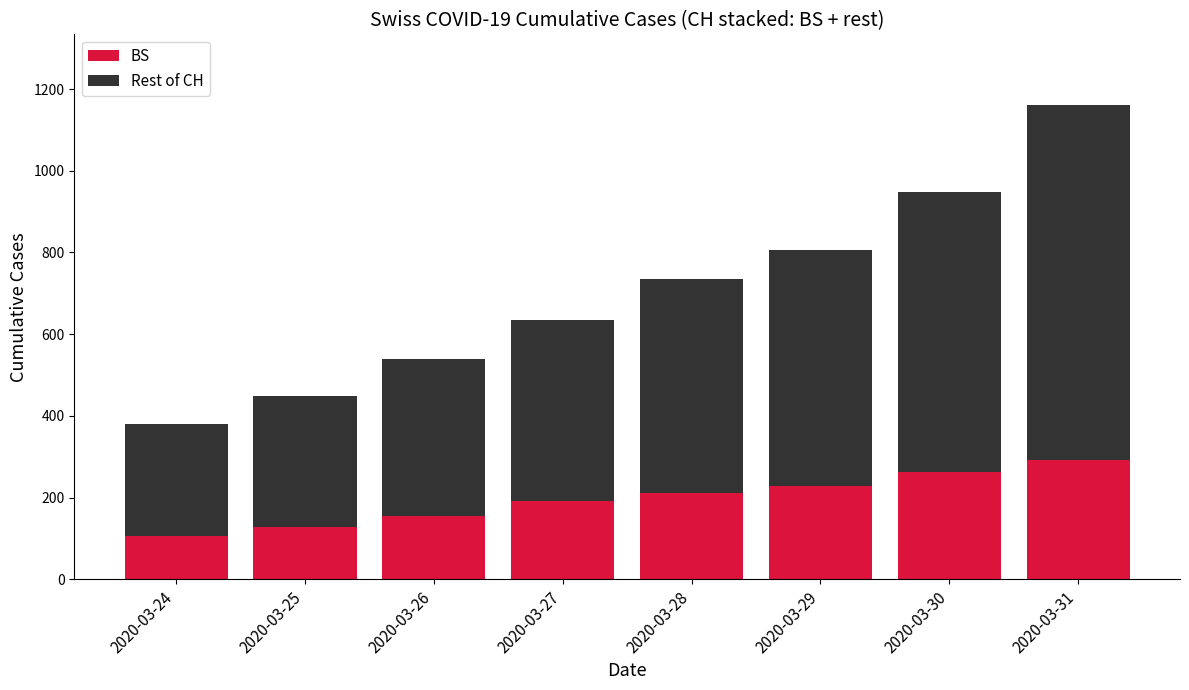

At which category is the sum across all series the highest?

2020-03-31